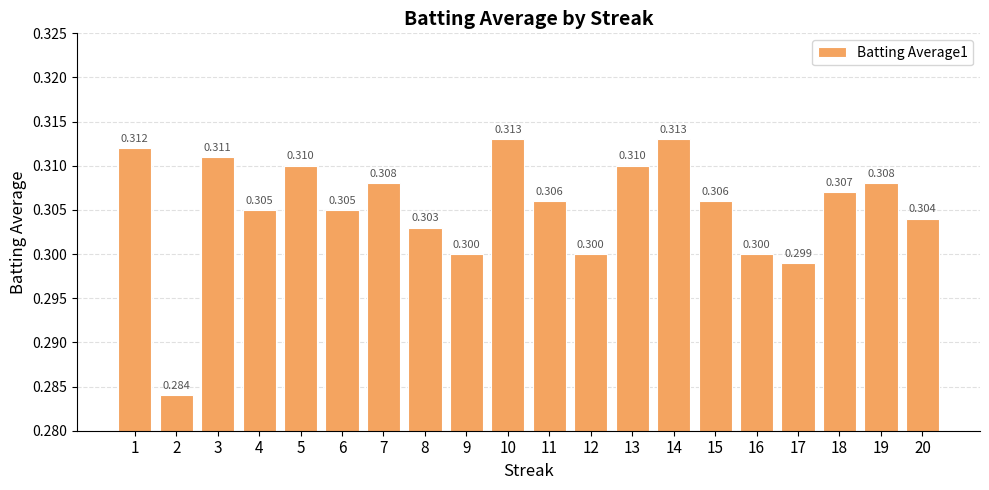

Reading right to left, transcribe all the data shown in this chart.

0.3	0.3	0.3	0.3	0.3	0.3	0.3	0.3	0.3	0.3	0.3	0.3	0.3	0.3	0.3	0.3	0.3	0.3	0.3	0.3